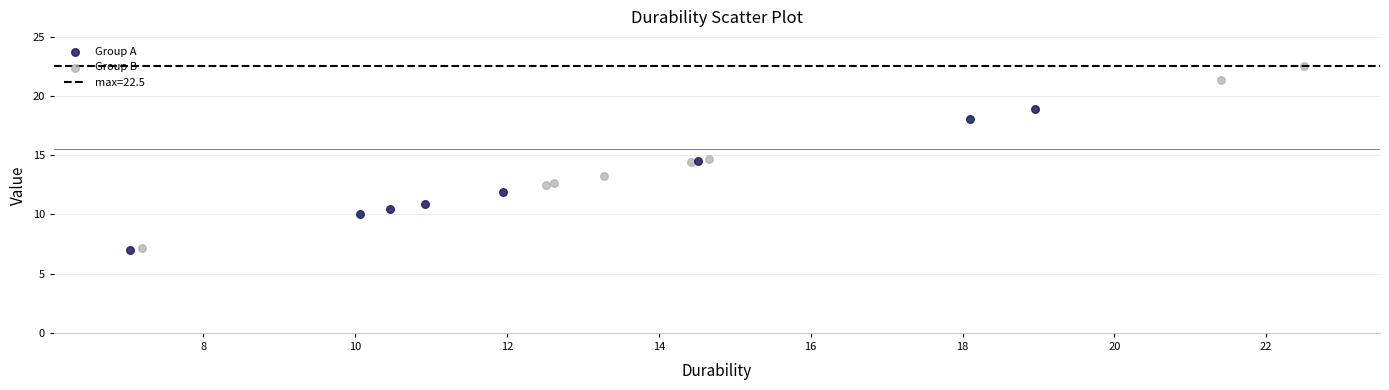

Which series has the largest Y range (max minus min)?

Group B